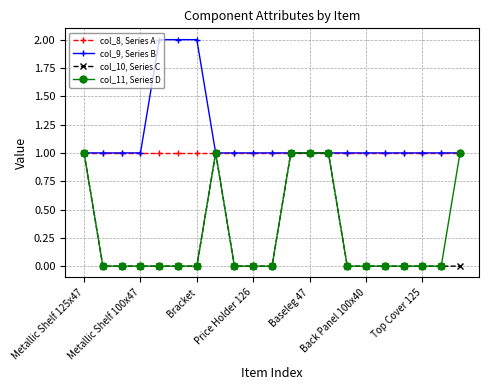

What is the greatest value displayed?

2